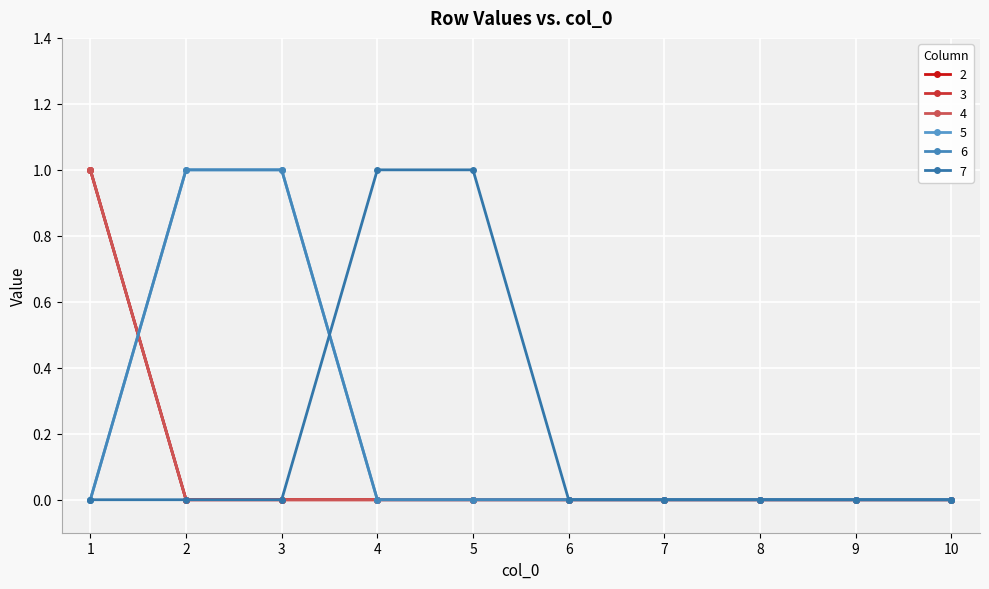

Which series has the largest range (max minus min)?

2